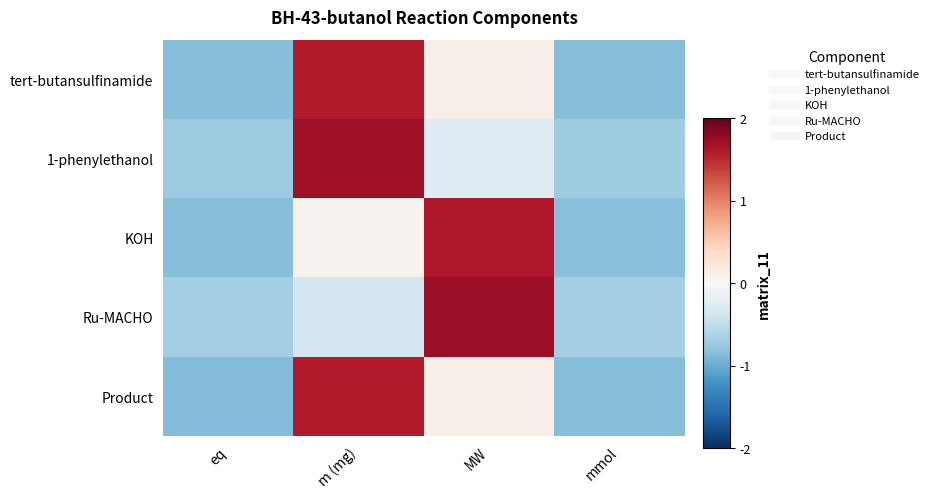

Count the number of categories in the chart.

4